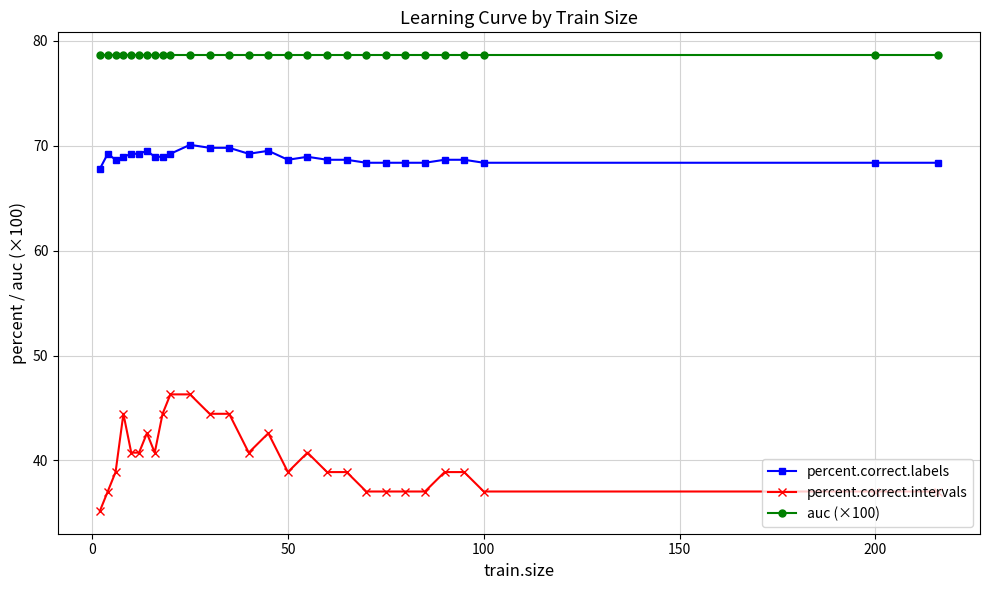

Which series has the largest range (max minus min)?

percent.correct.intervals